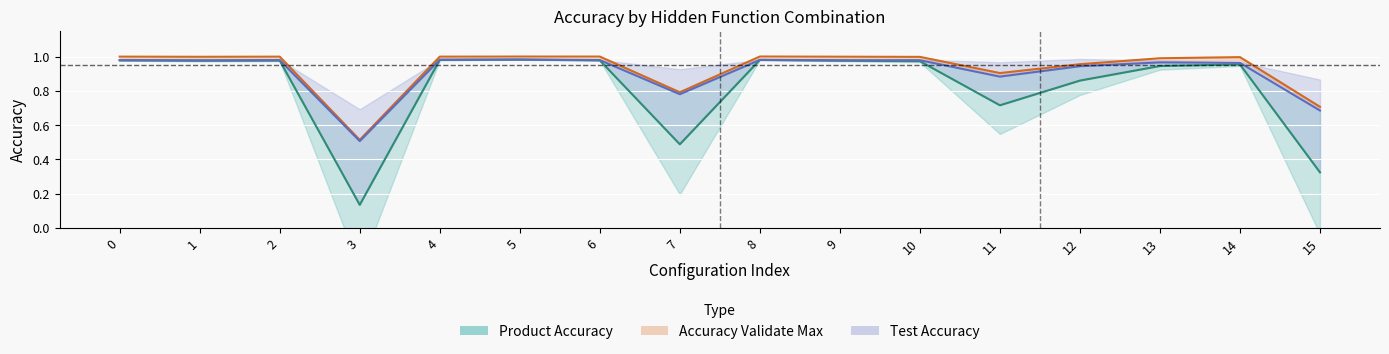

How many data points does each series have?

16